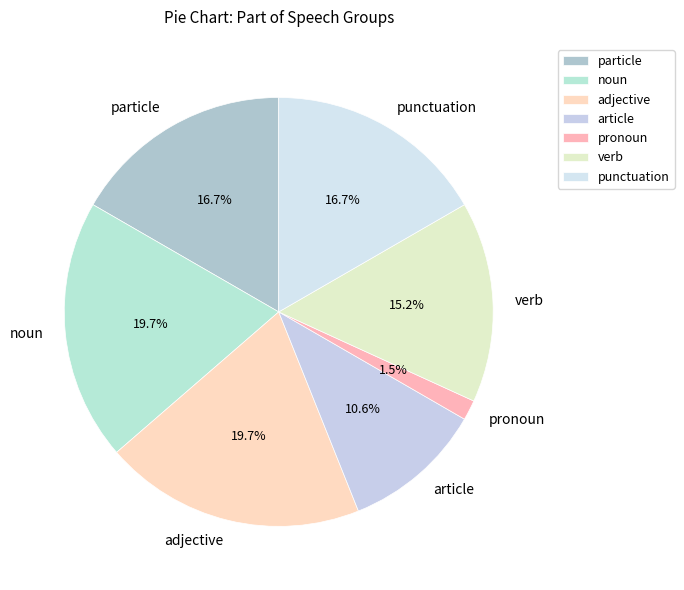

Is there any slice that represents more than half of the pie?

No